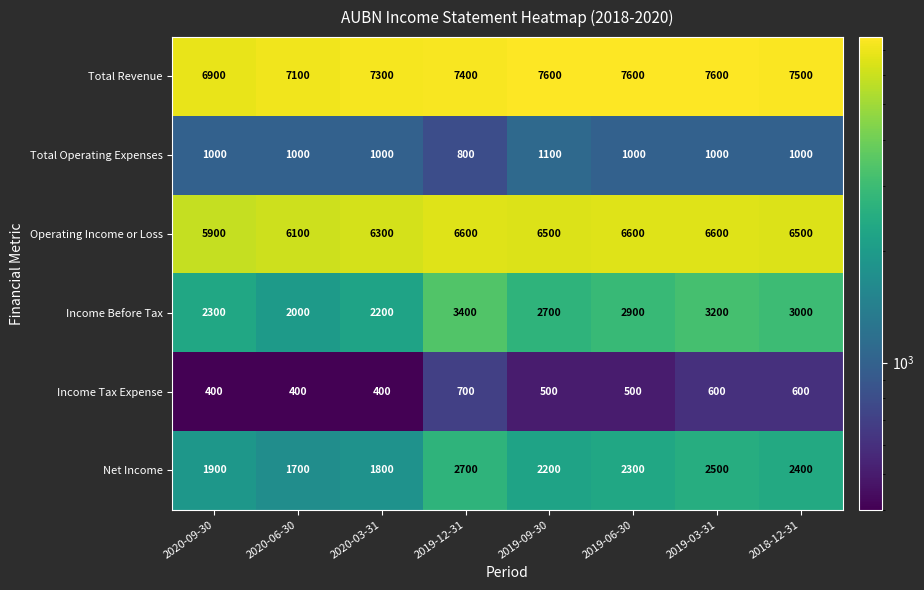

What is the minimum value shown in the chart?

400